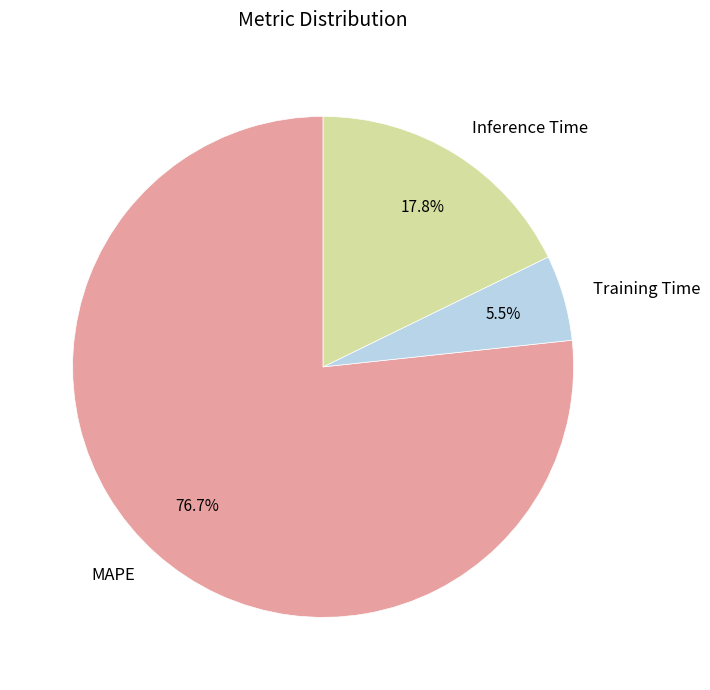

True or false: Training Time accounts for 15% of the total.

False